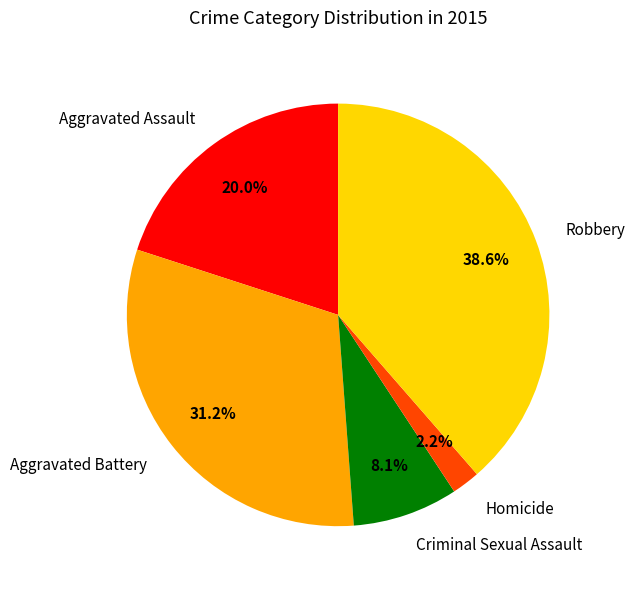

Does Aggravated Battery account for over 50% of the chart?

No